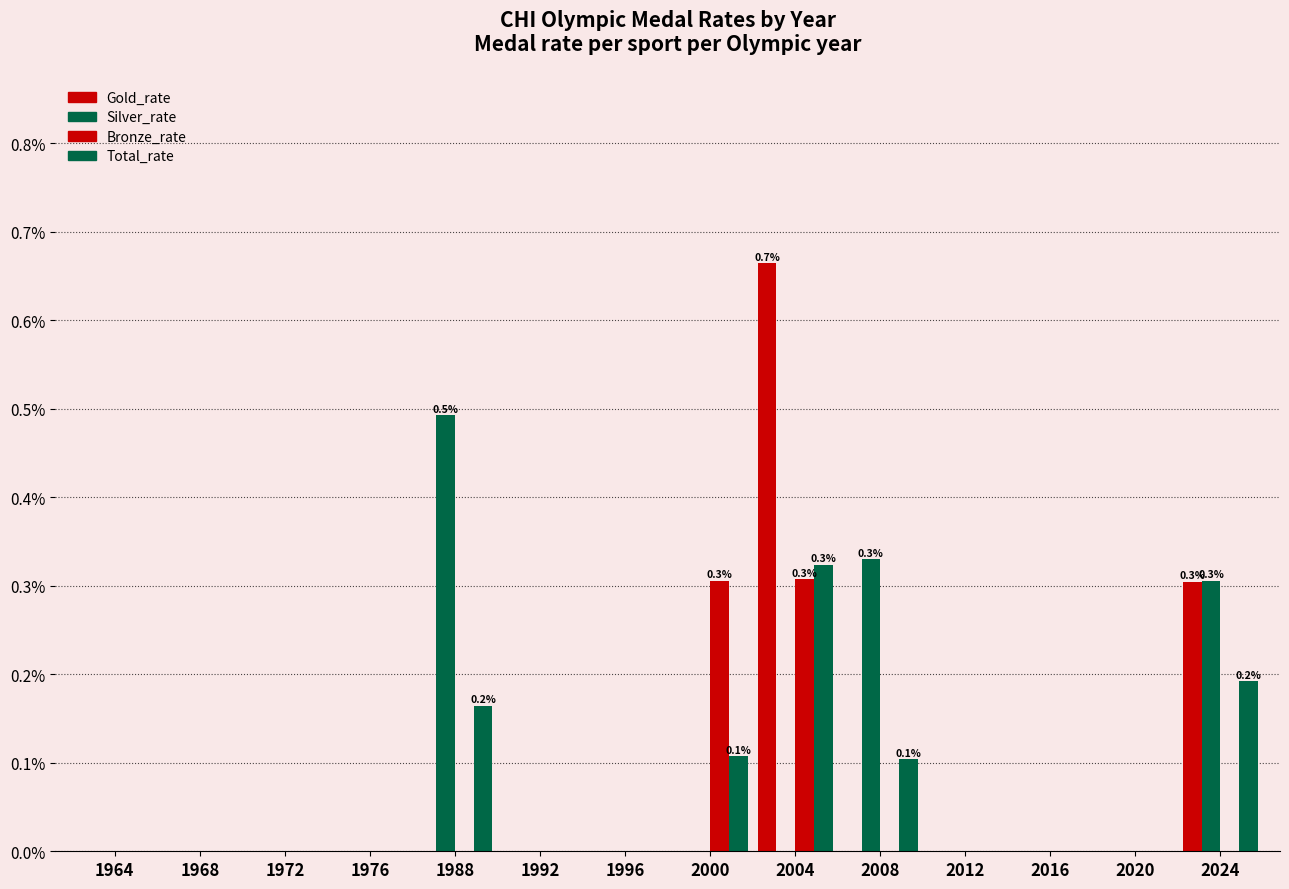

Does the chart contain stacked bars?

No